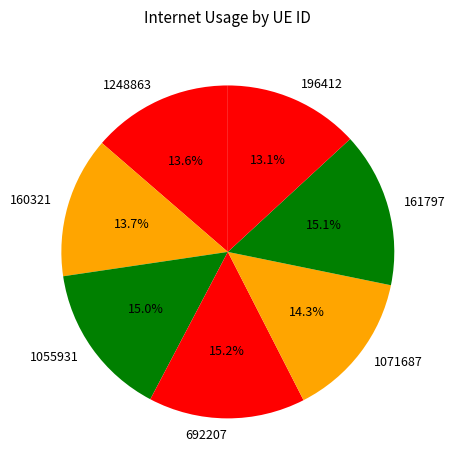

To the nearest percent, what portion does 160321 represent?

14%